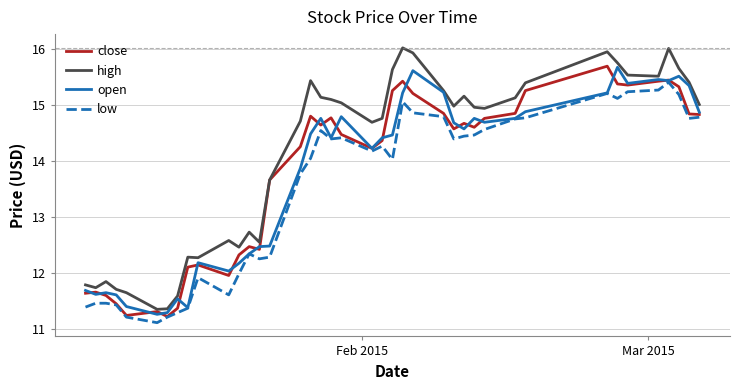

True or false: low and high intersect in this chart.

False